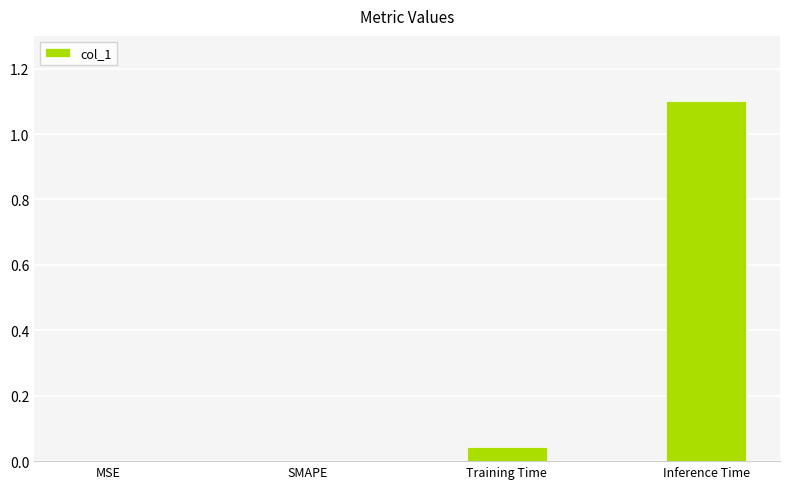

What is the sum of all values?

1.1